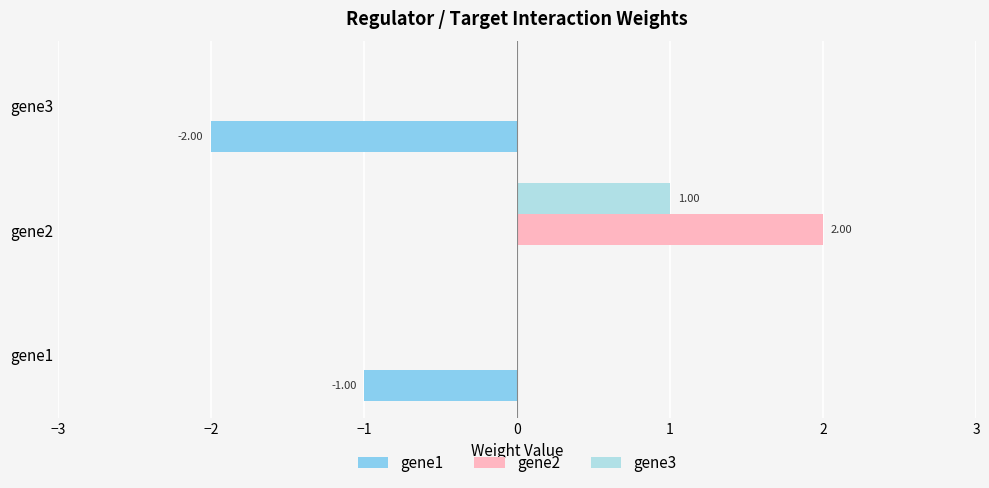

What is the total value across all series at gene1?

-1.0